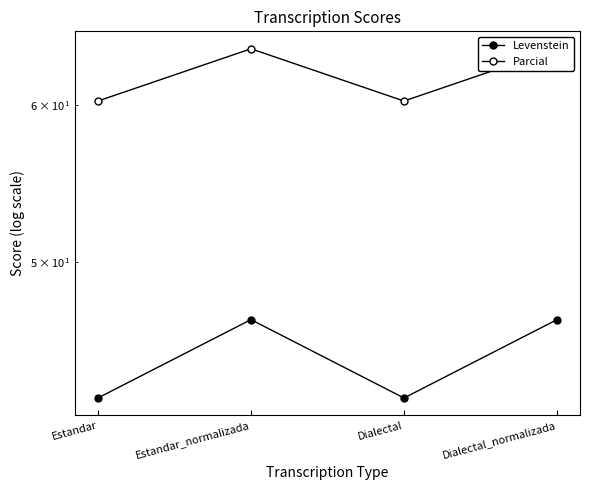

Where is Levenstein nearest to the value 44?

Estandar